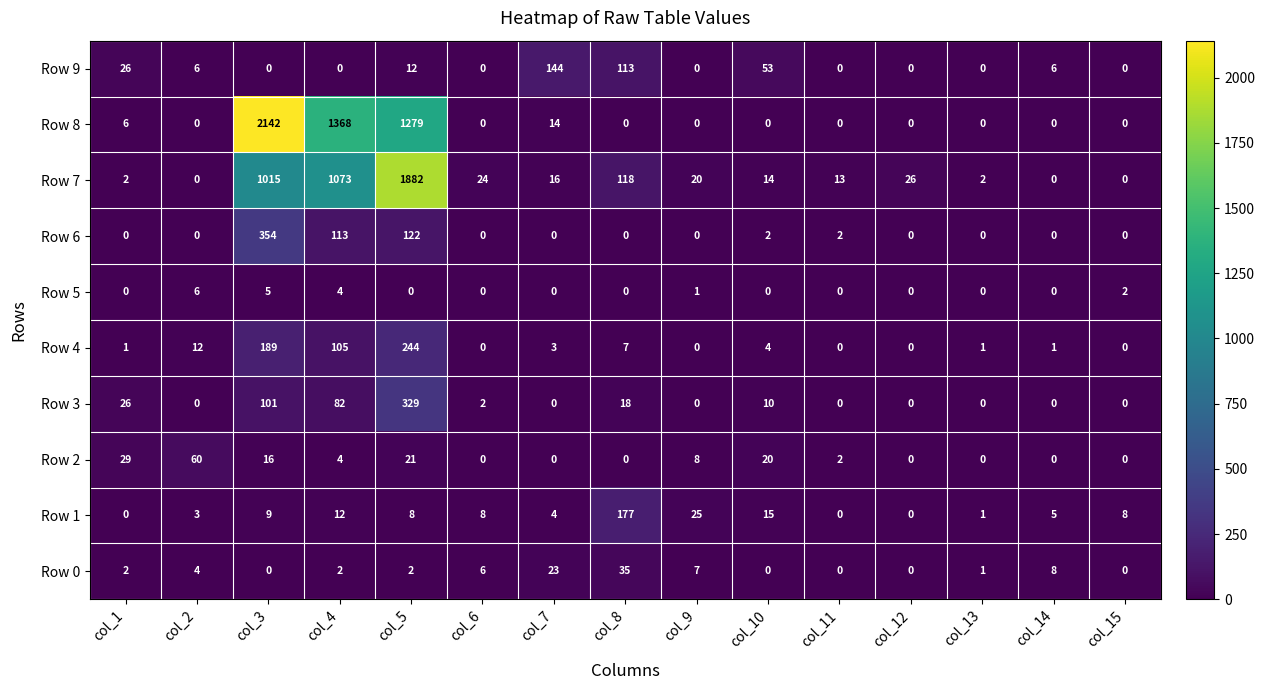

List the series in order of their peak value, lowest first.

Row 5, Row 0, Row 2, Row 9, Row 1, Row 4, Row 3, Row 6, Row 7, Row 8